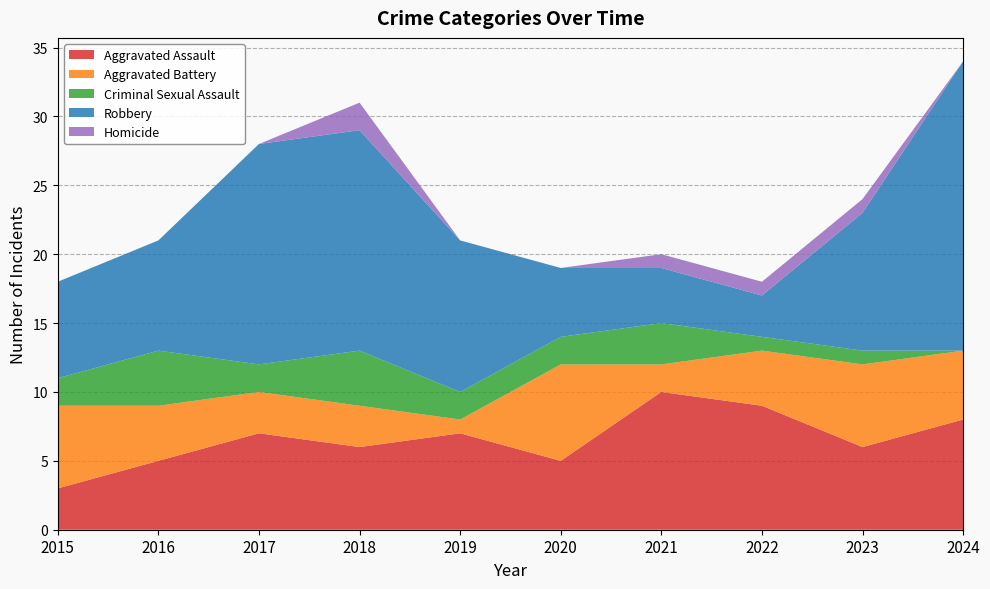

Reading left to right, extract all data points from this chart.

Aggravated Assault: 3	5	7	6	7	5	10	9	6	8
Aggravated Battery: 6	4	3	3	1	7	2	4	6	5
Criminal Sexual Assault: 2	4	2	4	2	2	3	1	1	0
Robbery: 7	8	16	16	11	5	4	3	10	21
Homicide: 0	0	0	2	0	0	1	1	1	0